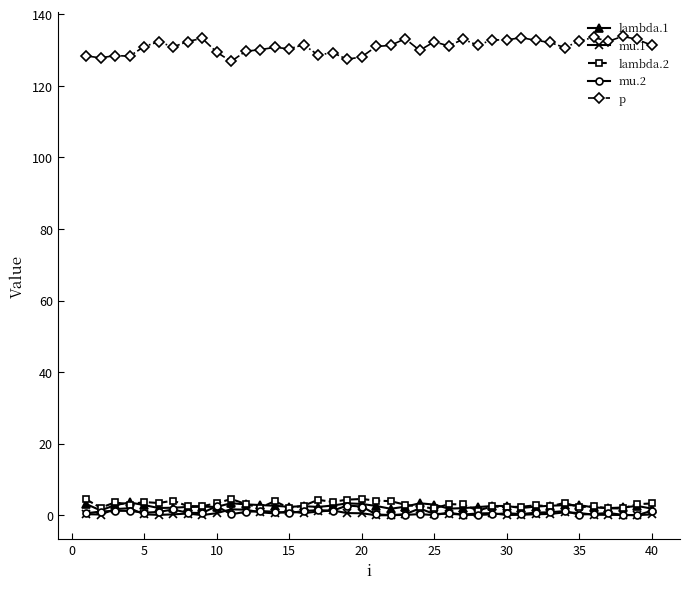

True or false: p and mu.1 intersect in this chart.

False